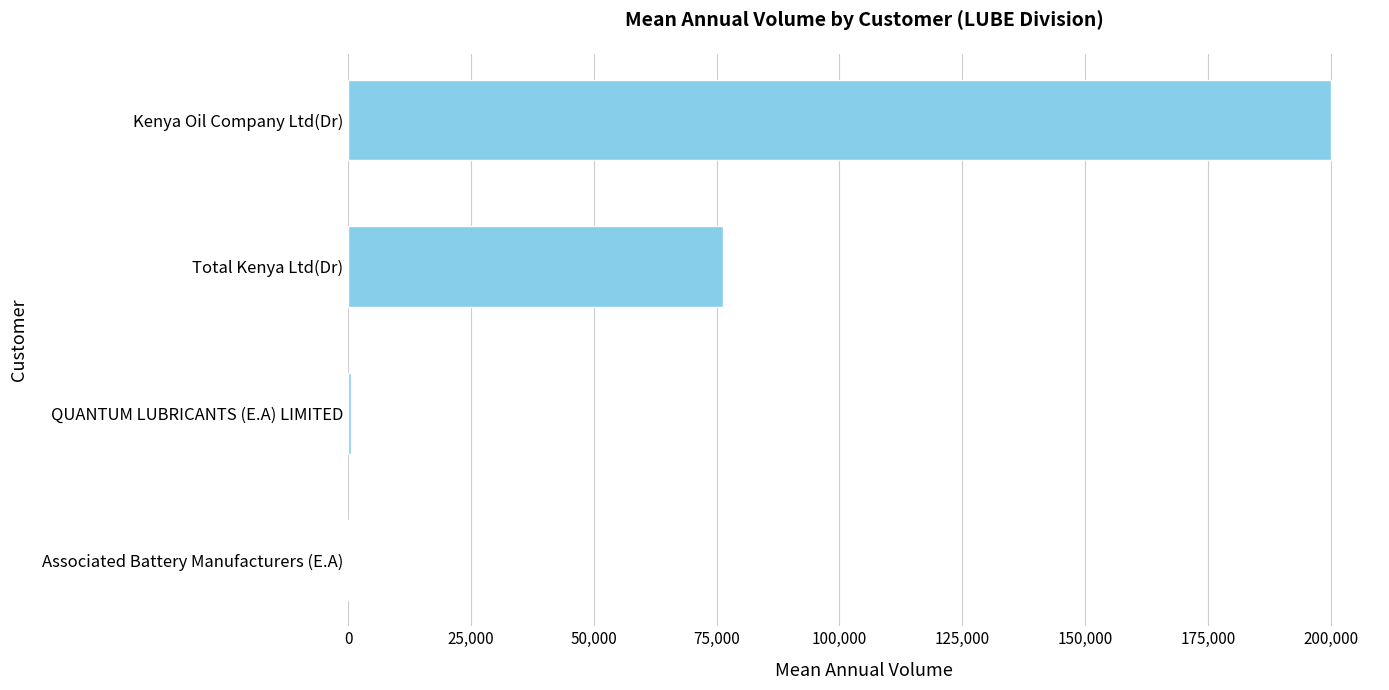

Which label corresponds to the largest value in the chart?

Kenya Oil Company Ltd(Dr)